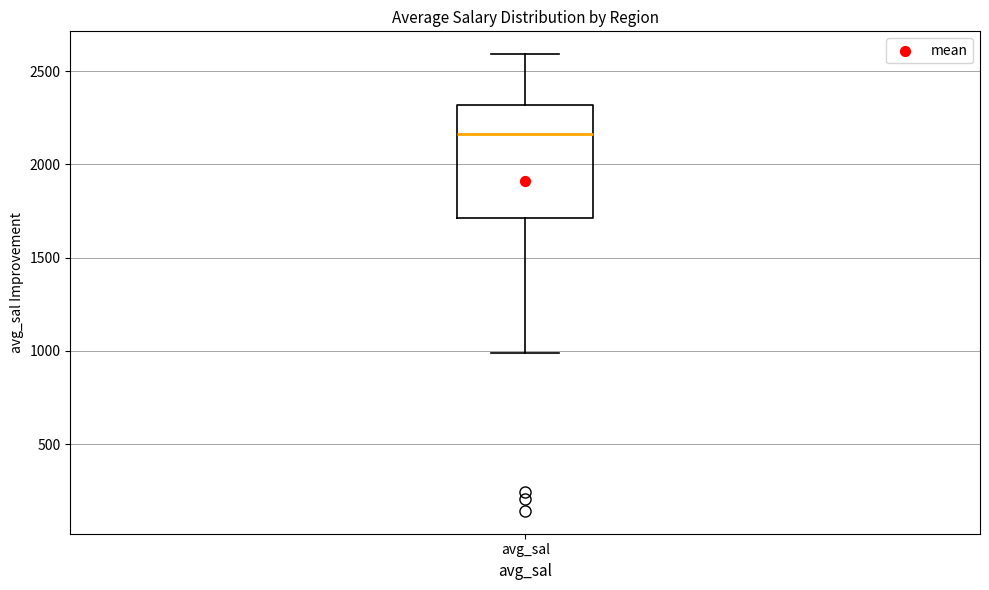

Read this box plot against the y-axis: the position of the median line, the range covered by the box, and the ends of both whiskers. The values are not printed on the chart, so give them approximately, as read against the axis.

median 2150, box 1700 to 2300, whiskers 1000 to 2600